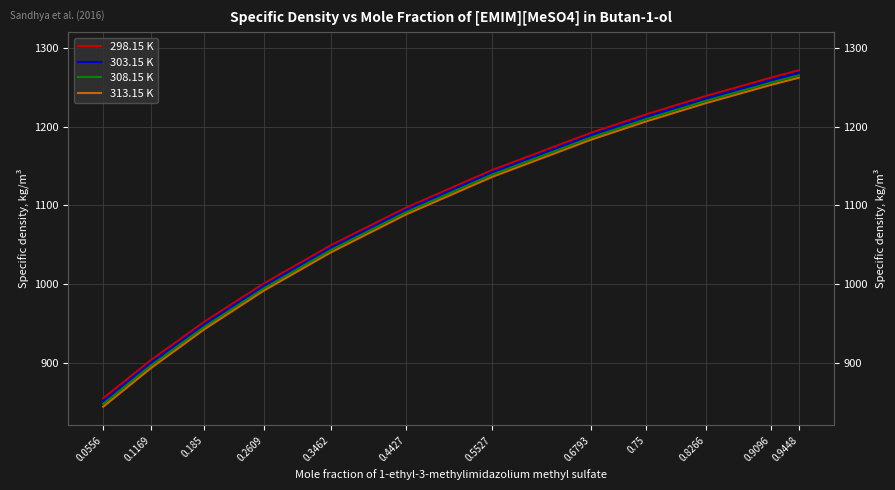

At which category is the sum across all series the highest?

0.9448